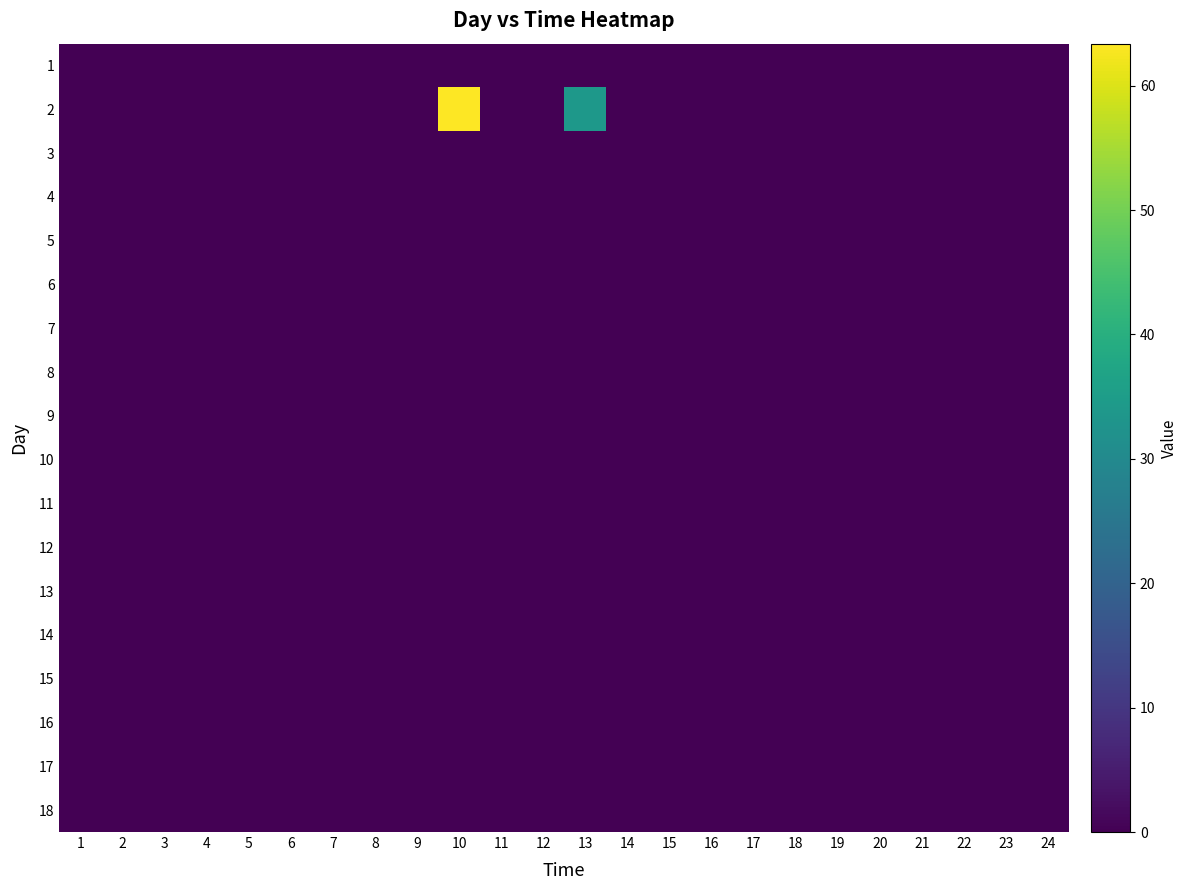

Reading left to right, extract all data points from this chart.

1: 1=0.0	2=0.0	3=0.0	4=0.0	5=0.0	6=0.0	7=0.0	8=0.0	9=0.0	10=0.0	11=0.0	12=0.0	13=0.0	14=0.0	15=0.0	16=0.0	17=0.0	18=0.0	19=0.0	20=0.0	21=0.0	22=0.0	23=0.0	24=0.0
2: 1=0.0	2=0.0	3=0.0	4=0.0	5=0.0	6=0.0	7=0.0	8=0.0	9=0.0	10=63.4	11=0.0	12=0.0	13=33.8	14=0.0	15=0.0	16=0.0	17=0.0	18=0.0	19=0.0	20=0.0	21=0.0	22=0.0	23=0.0	24=0.0
3: 1=0.0	2=0.0	3=0.0	4=0.0	5=0.0	6=0.0	7=0.0	8=0.0	9=0.0	10=0.0	11=0.0	12=0.0	13=0.0	14=0.0	15=0.0	16=0.0	17=0.0	18=0.0	19=0.0	20=0.0	21=0.0	22=0.0	23=0.0	24=0.0
4: 1=0.0	2=0.0	3=0.0	4=0.0	5=0.0	6=0.0	7=0.0	8=0.0	9=0.0	10=0.0	11=0.0	12=0.0	13=0.0	14=0.0	15=0.0	16=0.0	17=0.0	18=0.0	19=0.0	20=0.0	21=0.0	22=0.0	23=0.0	24=0.0
5: 1=0.0	2=0.0	3=0.0	4=0.0	5=0.0	6=0.0	7=0.0	8=0.0	9=0.0	10=0.0	11=0.0	12=0.0	13=0.0	14=0.0	15=0.0	16=0.0	17=0.0	18=0.0	19=0.0	20=0.0	21=0.0	22=0.0	23=0.0	24=0.0
6: 1=0.0	2=0.0	3=0.0	4=0.0	5=0.0	6=0.0	7=0.0	8=0.0	9=0.0	10=0.0	11=0.0	12=0.0	13=0.0	14=0.0	15=0.0	16=0.0	17=0.0	18=0.0	19=0.0	20=0.0	21=0.0	22=0.0	23=0.0	24=0.0
7: 1=0.0	2=0.0	3=0.0	4=0.0	5=0.0	6=0.0	7=0.0	8=0.0	9=0.0	10=0.0	11=0.0	12=0.0	13=0.0	14=0.0	15=0.0	16=0.0	17=0.0	18=0.0	19=0.0	20=0.0	21=0.0	22=0.0	23=0.0	24=0.0
8: 1=0.0	2=0.0	3=0.0	4=0.0	5=0.0	6=0.0	7=0.0	8=0.0	9=0.0	10=0.0	11=0.0	12=0.0	13=0.0	14=0.0	15=0.0	16=0.0	17=0.0	18=0.0	19=0.0	20=0.0	21=0.0	22=0.0	23=0.0	24=0.0
9: 1=0.0	2=0.0	3=0.0	4=0.0	5=0.0	6=0.0	7=0.0	8=0.0	9=0.0	10=0.0	11=0.0	12=0.0	13=0.0	14=0.0	15=0.0	16=0.0	17=0.0	18=0.0	19=0.0	20=0.0	21=0.0	22=0.0	23=0.0	24=0.0
10: 1=0.0	2=0.0	3=0.0	4=0.0	5=0.0	6=0.0	7=0.0	8=0.0	9=0.0	10=0.0	11=0.0	12=0.0	13=0.0	14=0.0	15=0.0	16=0.0	17=0.0	18=0.0	19=0.0	20=0.0	21=0.0	22=0.0	23=0.0	24=0.0
11: 1=0.0	2=0.0	3=0.0	4=0.0	5=0.0	6=0.0	7=0.0	8=0.0	9=0.0	10=0.0	11=0.0	12=0.0	13=0.0	14=0.0	15=0.0	16=0.0	17=0.0	18=0.0	19=0.0	20=0.0	21=0.0	22=0.0	23=0.0	24=0.0
12: 1=0.0	2=0.0	3=0.0	4=0.0	5=0.0	6=0.0	7=0.0	8=0.0	9=0.0	10=0.0	11=0.0	12=0.0	13=0.0	14=0.0	15=0.0	16=0.0	17=0.0	18=0.0	19=0.0	20=0.0	21=0.0	22=0.0	23=0.0	24=0.0
13: 1=0.0	2=0.0	3=0.0	4=0.0	5=0.0	6=0.0	7=0.0	8=0.0	9=0.0	10=0.0	11=0.0	12=0.0	13=0.0	14=0.0	15=0.0	16=0.0	17=0.0	18=0.0	19=0.0	20=0.0	21=0.0	22=0.0	23=0.0	24=0.0
14: 1=0.0	2=0.0	3=0.0	4=0.0	5=0.0	6=0.0	7=0.0	8=0.0	9=0.0	10=0.0	11=0.0	12=0.0	13=0.0	14=0.0	15=0.0	16=0.0	17=0.0	18=0.0	19=0.0	20=0.0	21=0.0	22=0.0	23=0.0	24=0.0
15: 1=0.0	2=0.0	3=0.0	4=0.0	5=0.0	6=0.0	7=0.0	8=0.0	9=0.0	10=0.0	11=0.0	12=0.0	13=0.0	14=0.0	15=0.0	16=0.0	17=0.0	18=0.0	19=0.0	20=0.0	21=0.0	22=0.0	23=0.0	24=0.0
16: 1=0.0	2=0.0	3=0.0	4=0.0	5=0.0	6=0.0	7=0.0	8=0.0	9=0.0	10=0.0	11=0.0	12=0.0	13=0.0	14=0.0	15=0.0	16=0.0	17=0.0	18=0.0	19=0.0	20=0.0	21=0.0	22=0.0	23=0.0	24=0.0
17: 1=0.0	2=0.0	3=0.0	4=0.0	5=0.0	6=0.0	7=0.0	8=0.0	9=0.0	10=0.0	11=0.0	12=0.0	13=0.0	14=0.0	15=0.0	16=0.0	17=0.0	18=0.0	19=0.0	20=0.0	21=0.0	22=0.0	23=0.0	24=0.0
18: 1=0.0	2=0.0	3=0.0	4=0.0	5=0.0	6=0.0	7=0.0	8=0.0	9=0.0	10=0.0	11=0.0	12=0.0	13=0.0	14=0.0	15=0.0	16=0.0	17=0.0	18=0.0	19=0.0	20=0.0	21=0.0	22=0.0	23=0.0	24=0.0